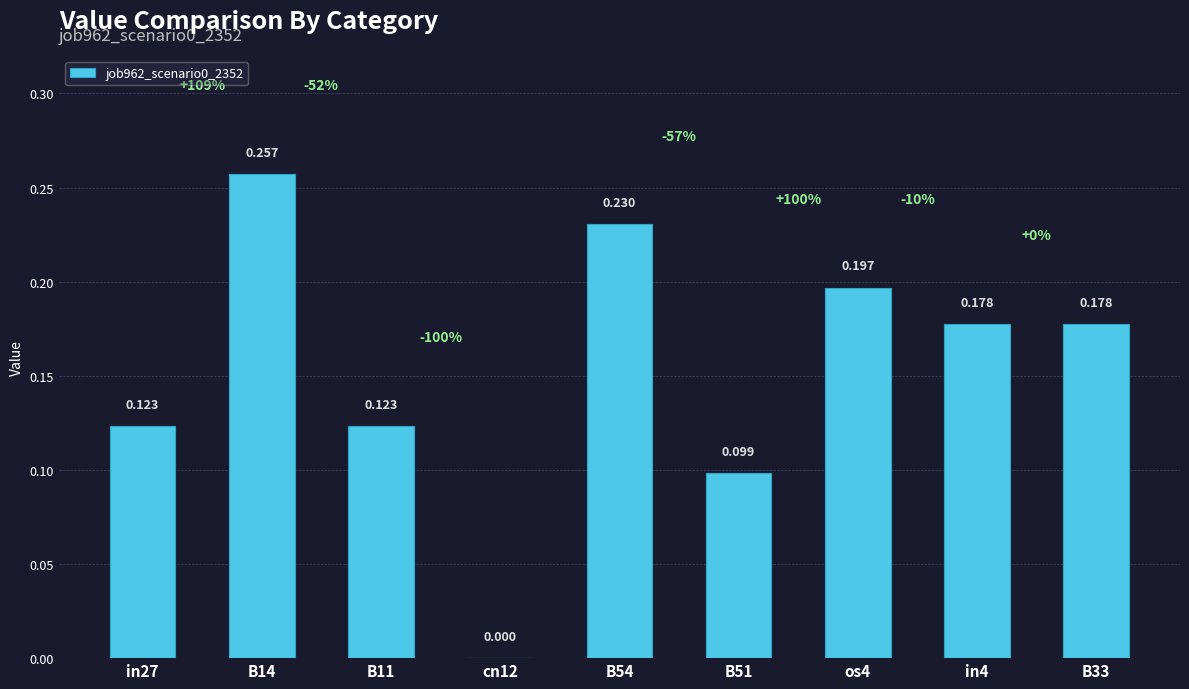

True or false: the data shows 0.4 at B14.

False